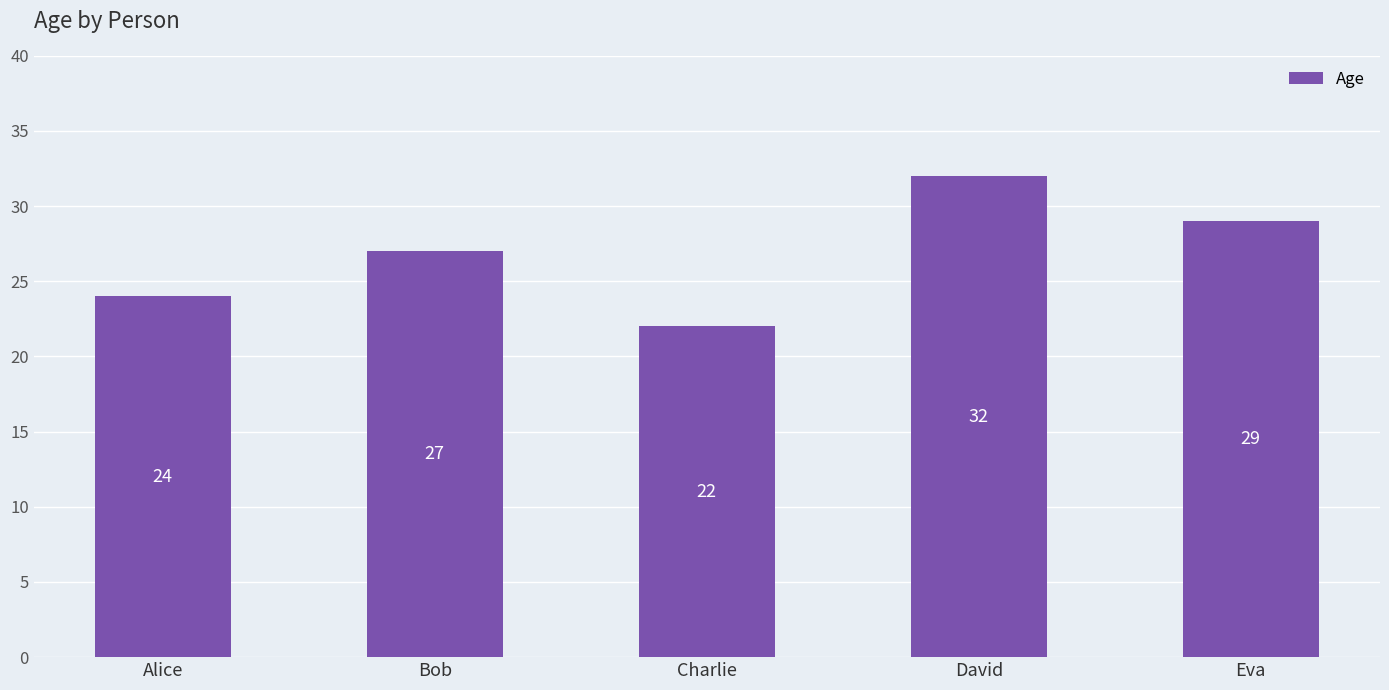

What is the sum of all values?

134